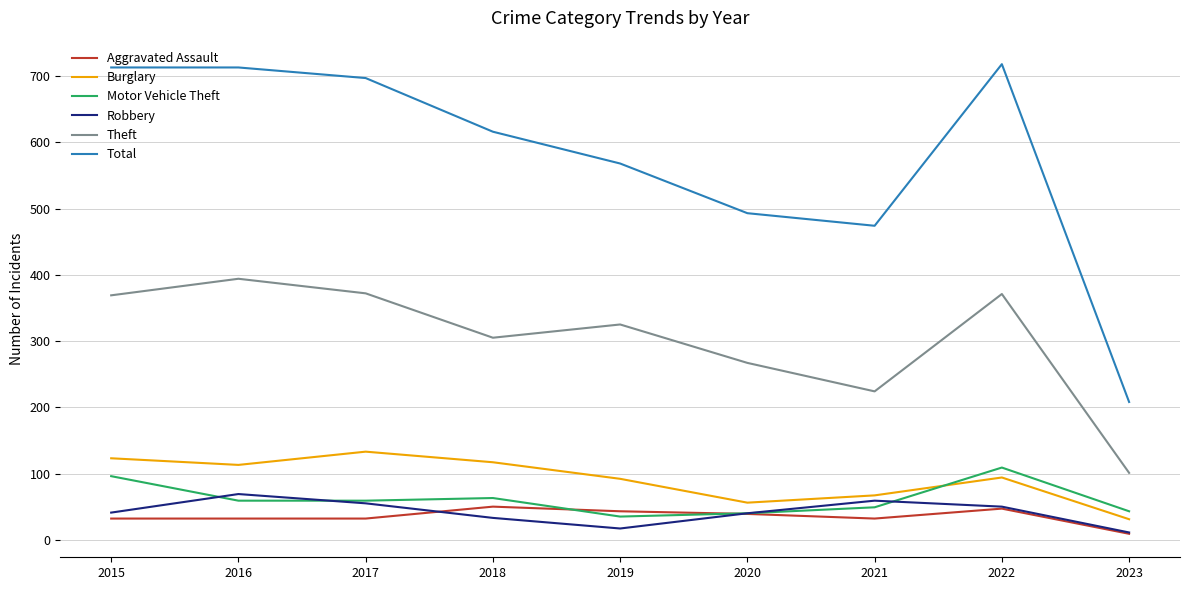

At which label is Total closest to 463?

2021